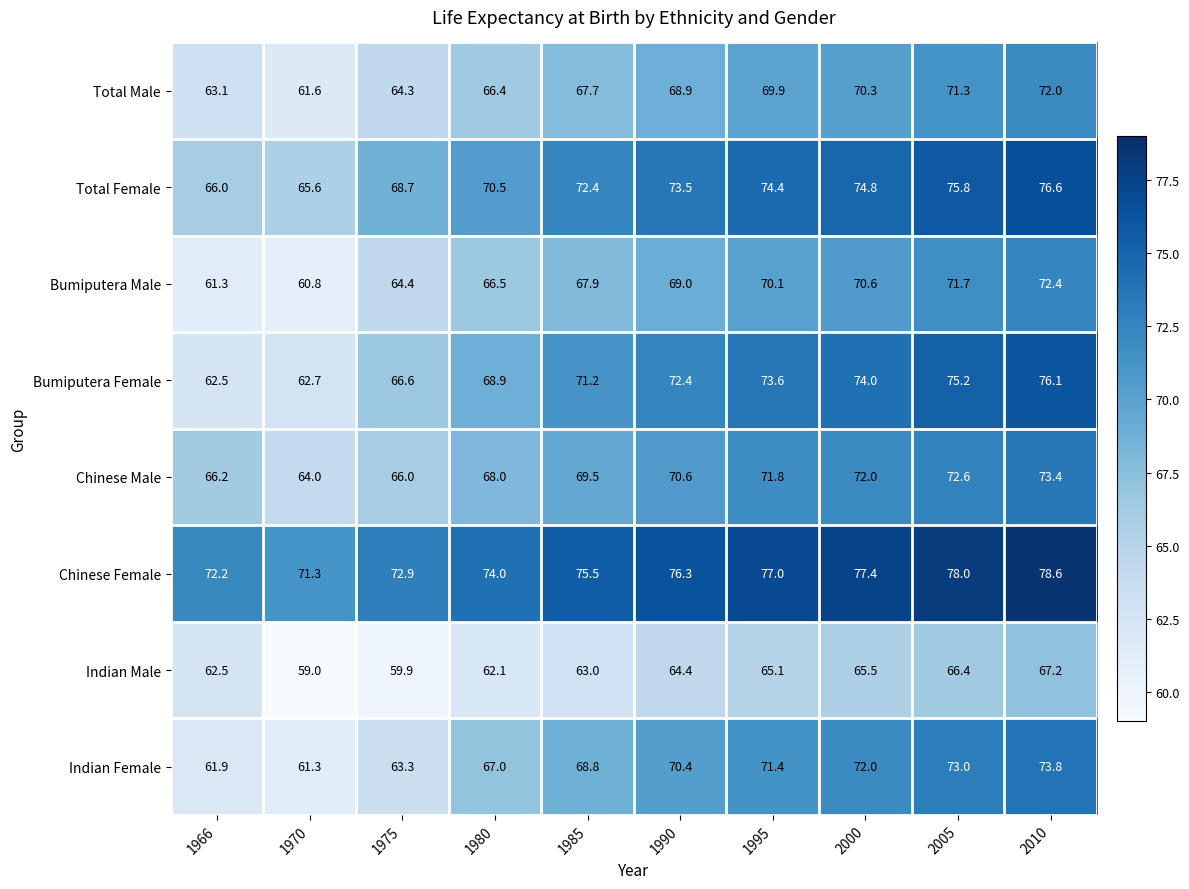

Which category has the lowest value in the Chinese Male series?

1970